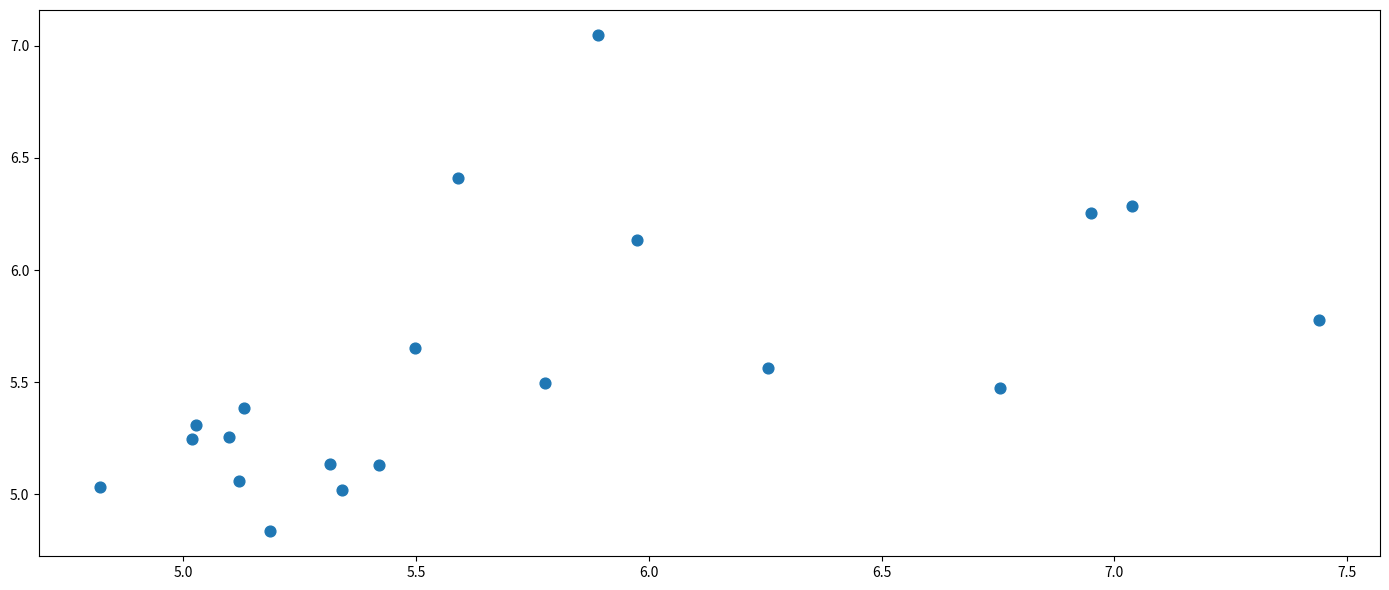

What is the range of Y values (max minus min)?

2.2